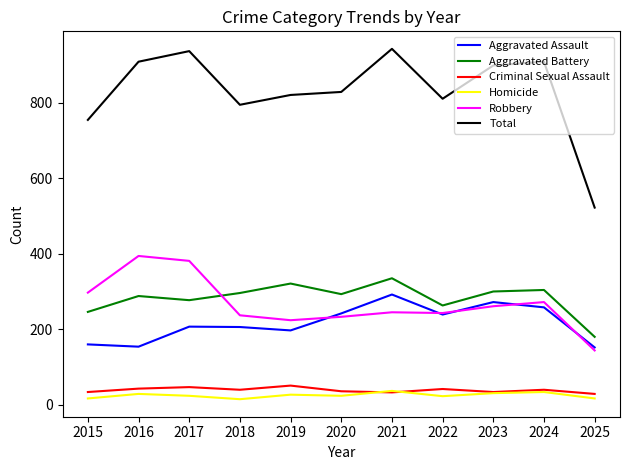

Between 2017 and 2019, which series saw the biggest shift?

Robbery